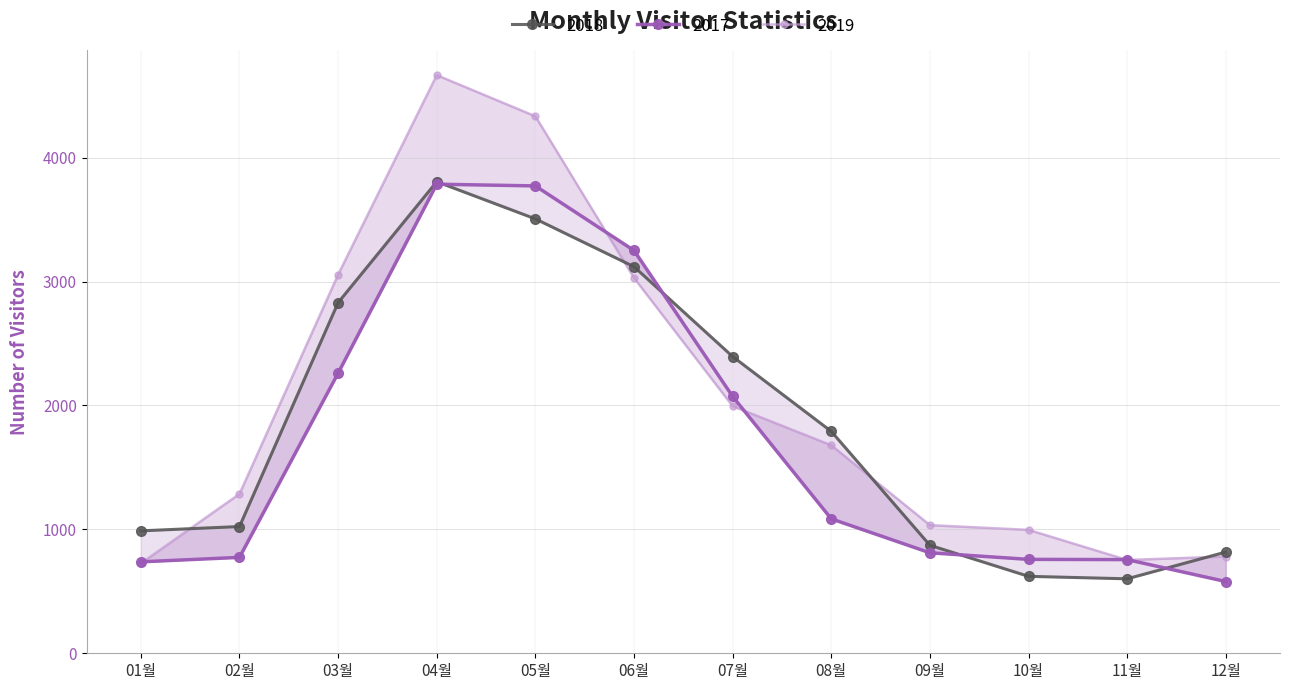

Which has a higher value, 05월 or 07월?

05월